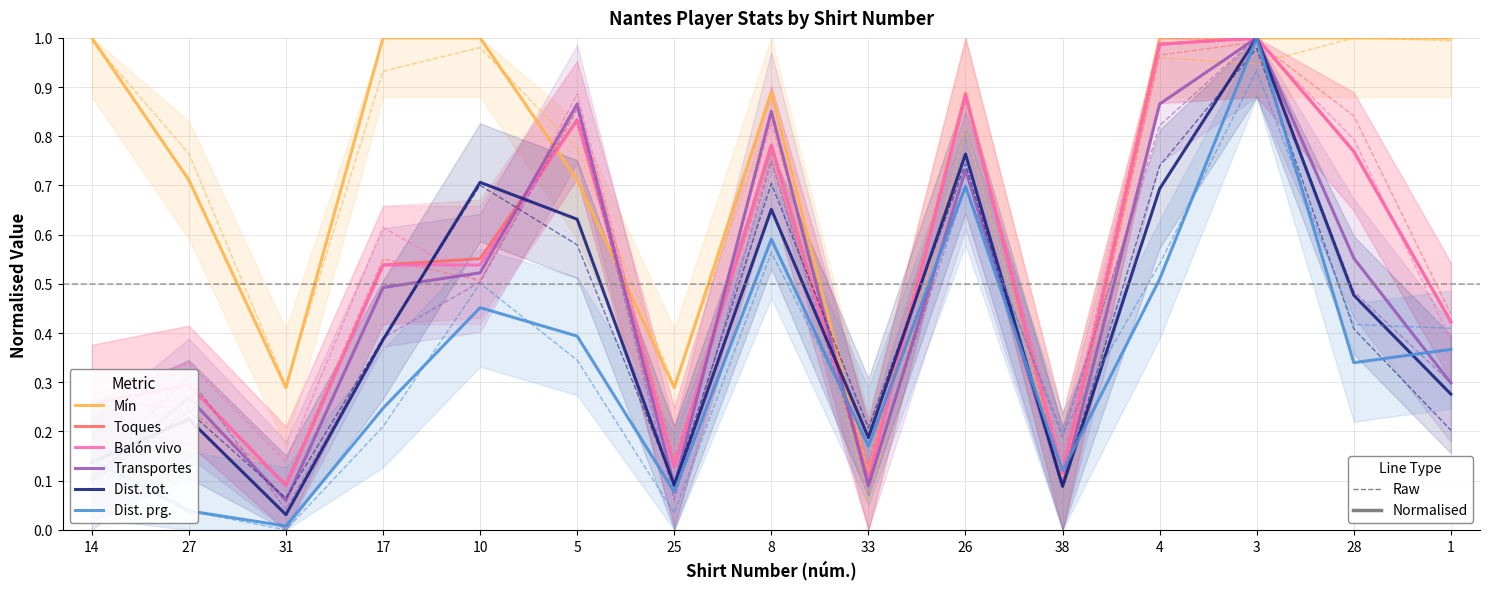

True or false: Dist. tot. has a value of 0.3 at 33.

False